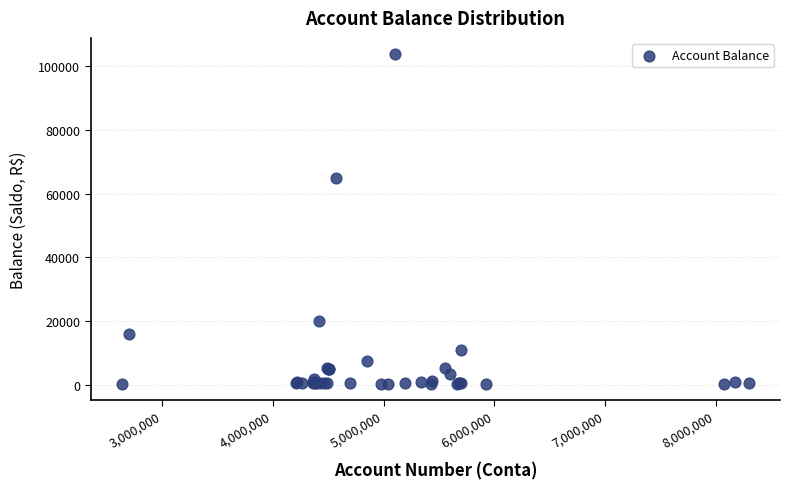

What Y value in the scatter plot is closest to 52013?

64700.9